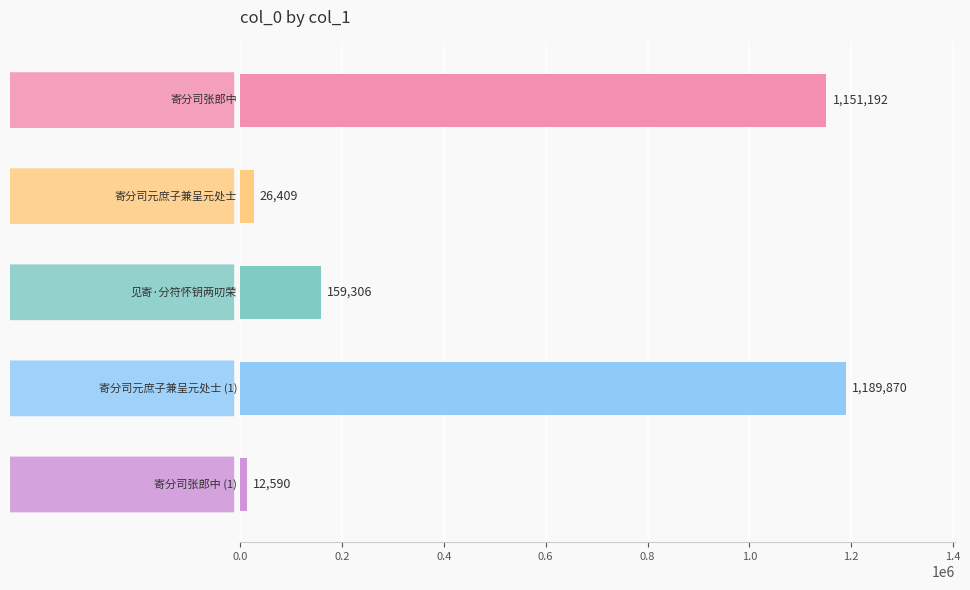

What is the greatest value displayed?

1189870